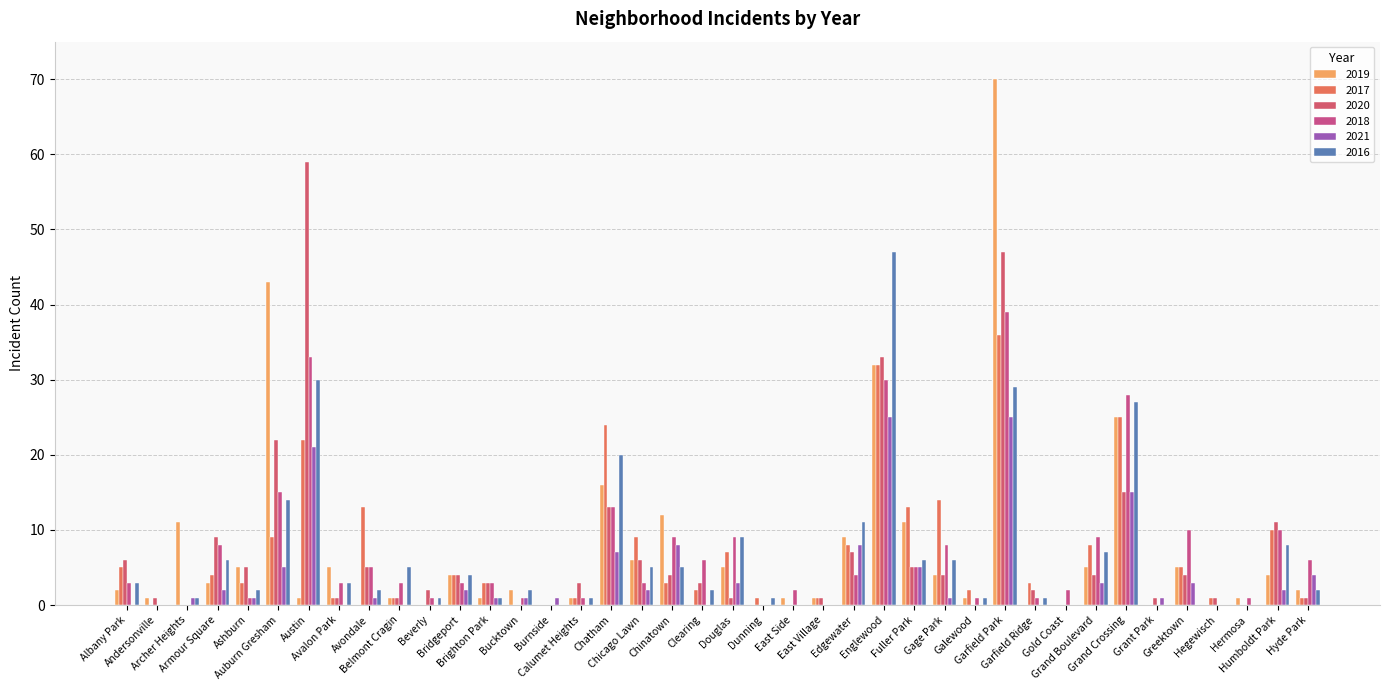

What are all the series names shown in the legend?

2019, 2017, 2020, 2018, 2021, 2016